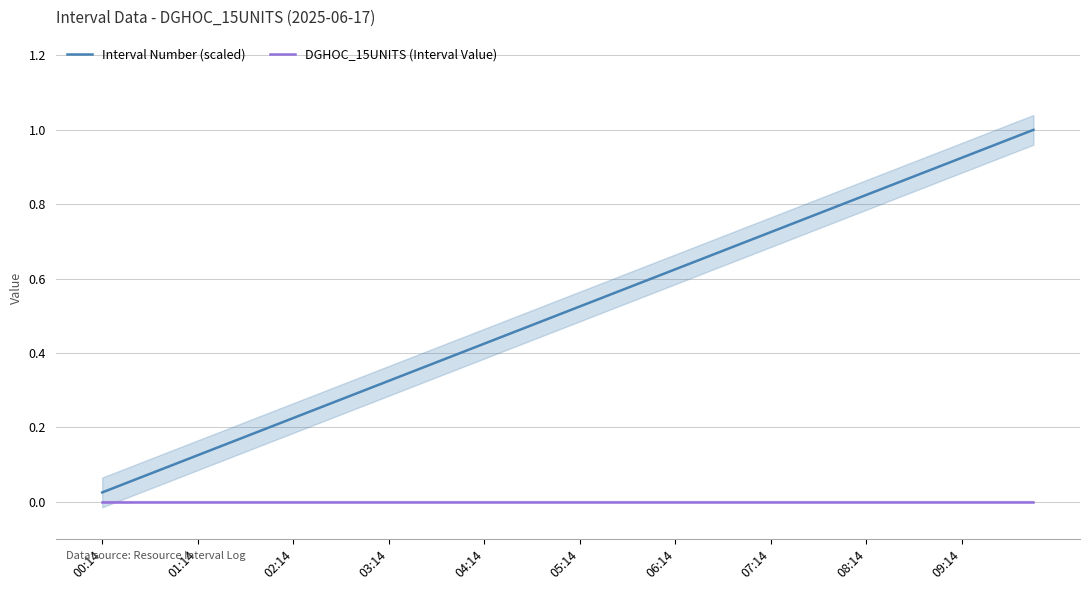

The value of Interval Number (scaled) at 09:14 is 1.3. True or false?

False